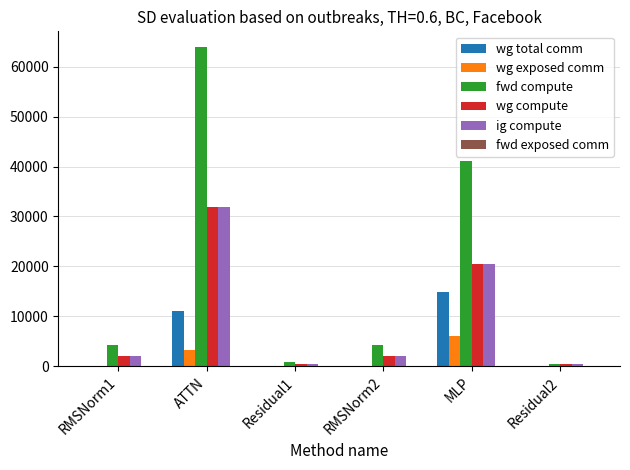

What is the highest value of the wg compute series?

31938.6